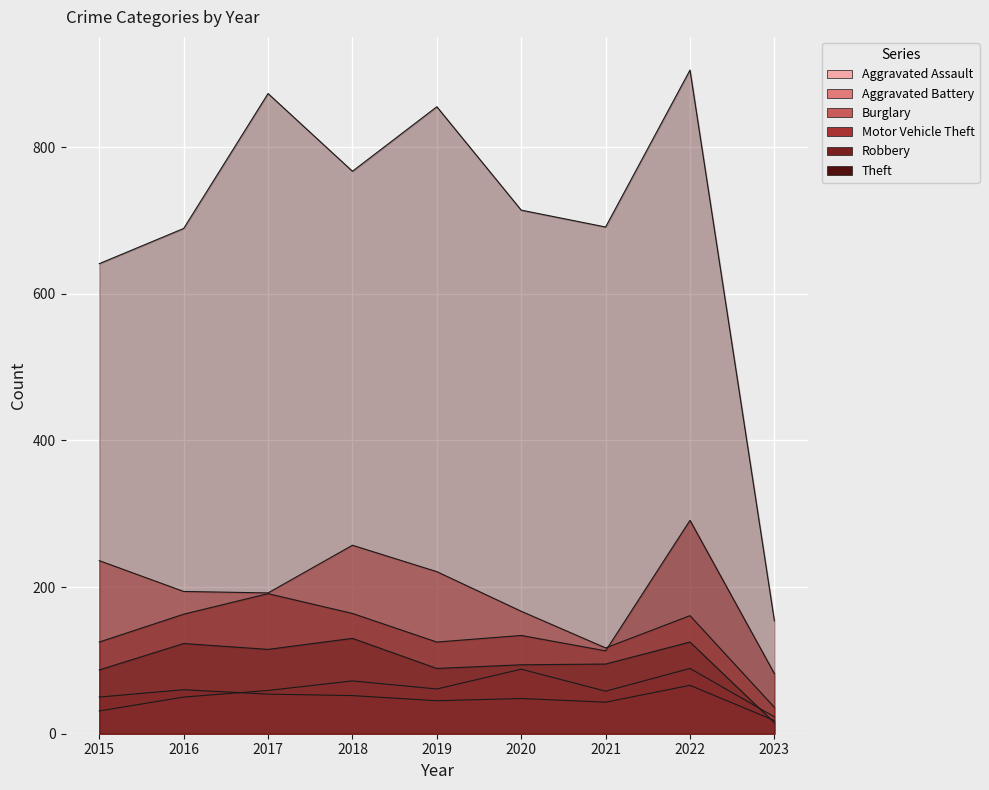

Which series has the largest total across all categories?

Theft